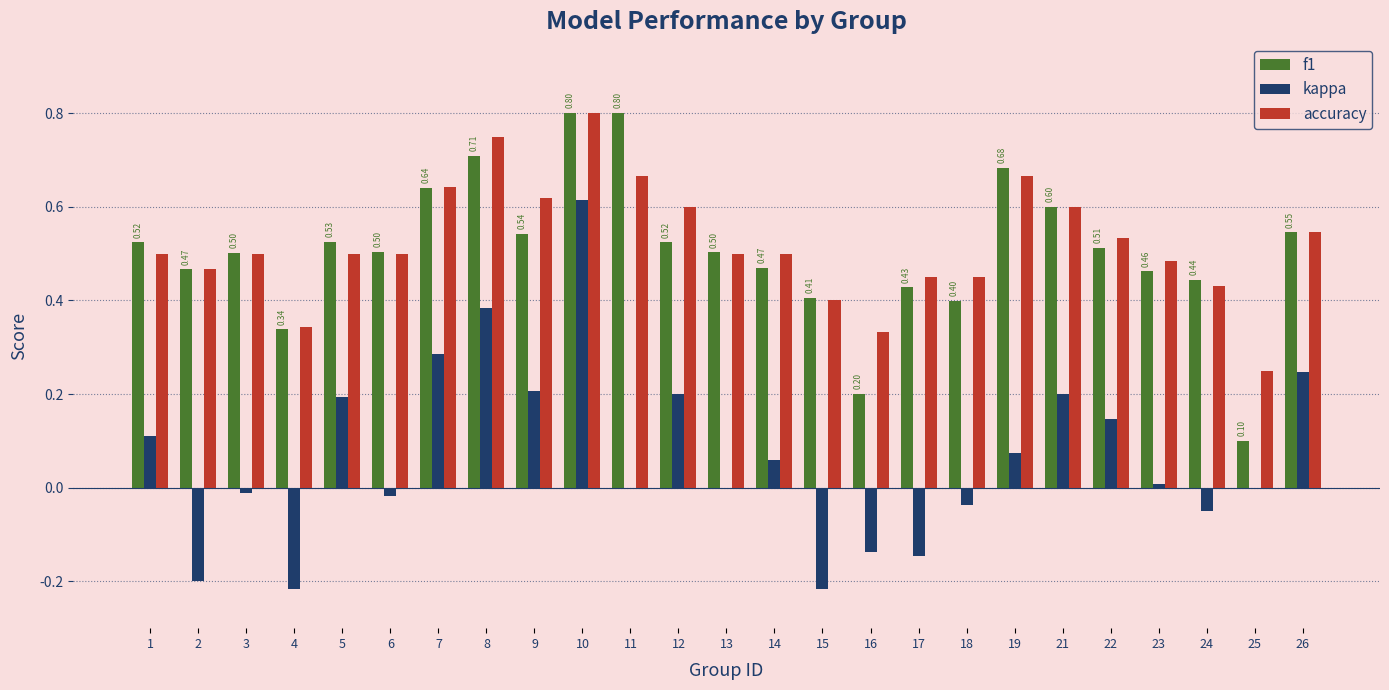

Between 4 and 6, which series saw the biggest shift?

kappa